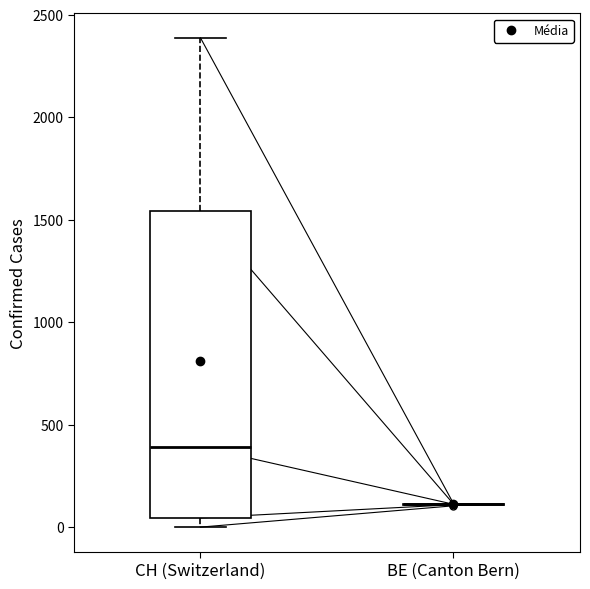

Where does the median line of the box for CH (Switzerland) sit on the y-axis? The values are not printed on the chart, so give them approximately, as read against the axis.

400